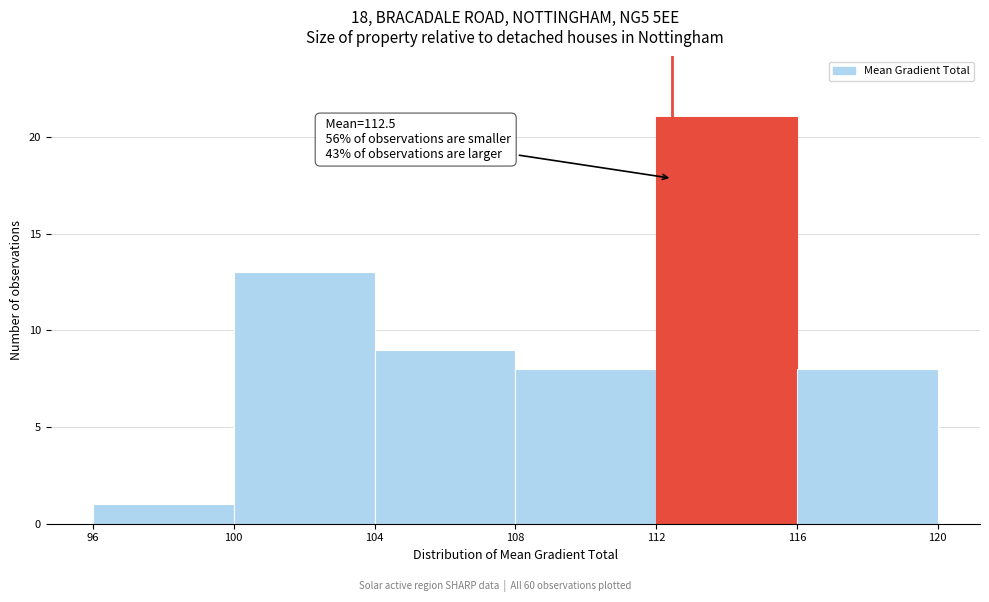

Over which range of the x-axis is the bar tallest?

112 to 116